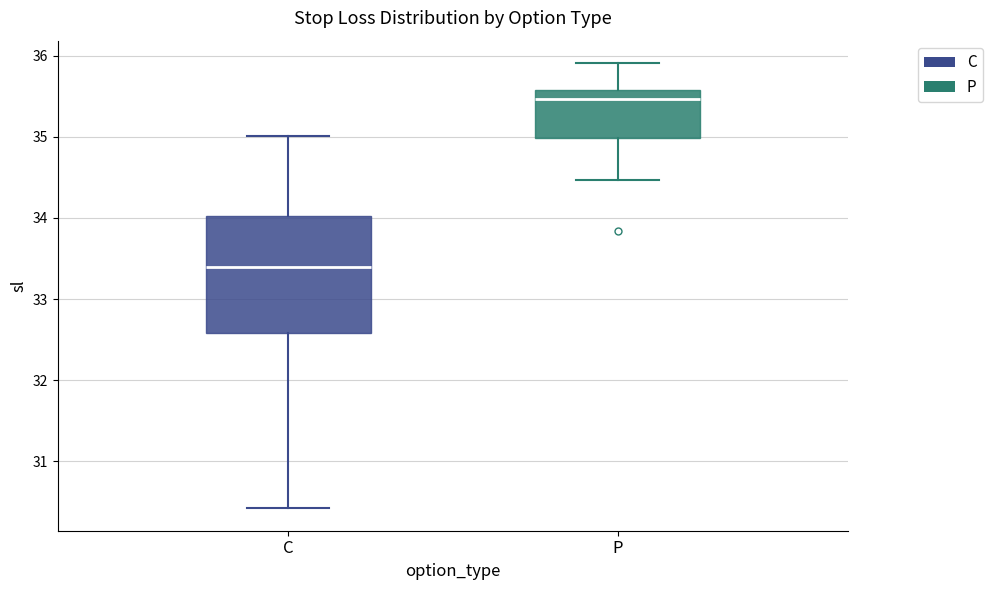

Which box's median line is the lowest?

C